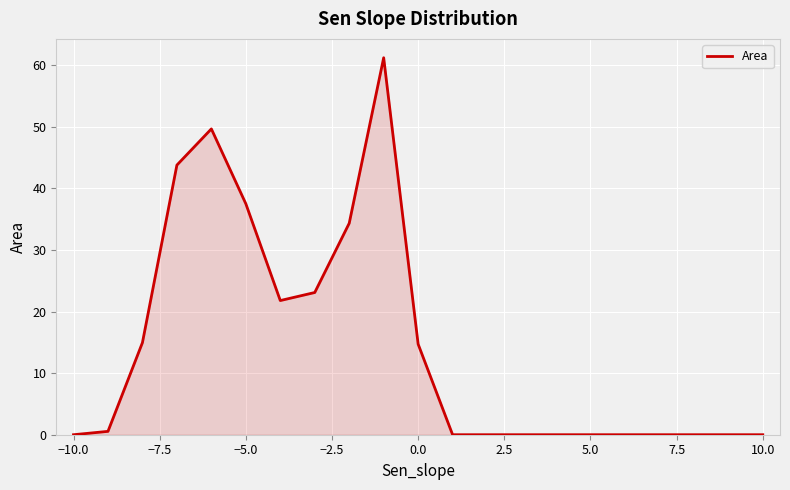

What is the maximum value shown in the chart?

61.2